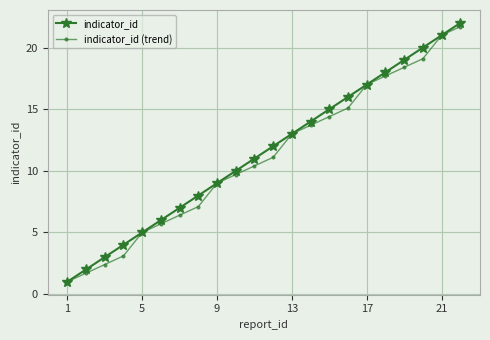

Count the number of data series in this chart.

2